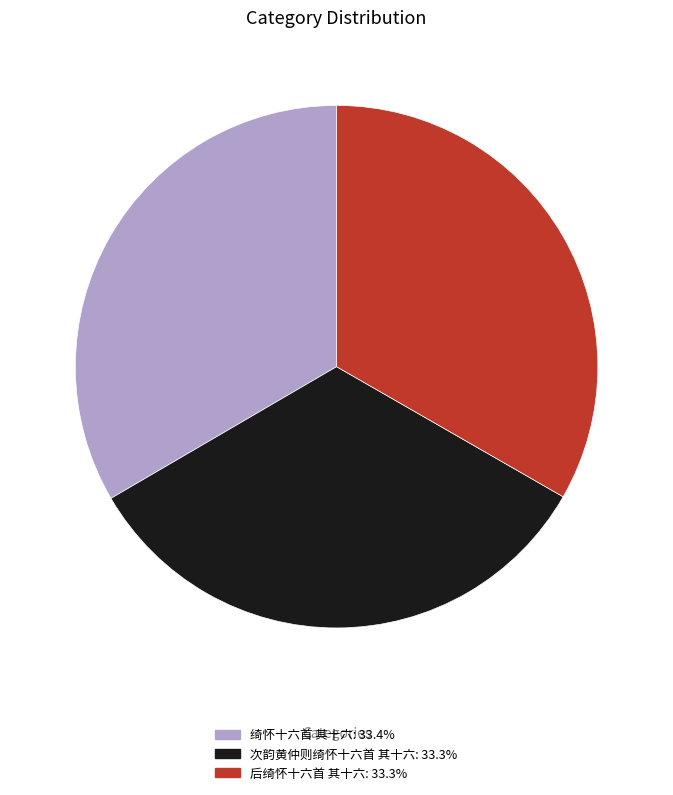

What is the ratio of the value at 绮怀十六首 其十六: 33.4% to the value at 次韵黄仲则绮怀十六首 其十六: 33.3%?

1.0